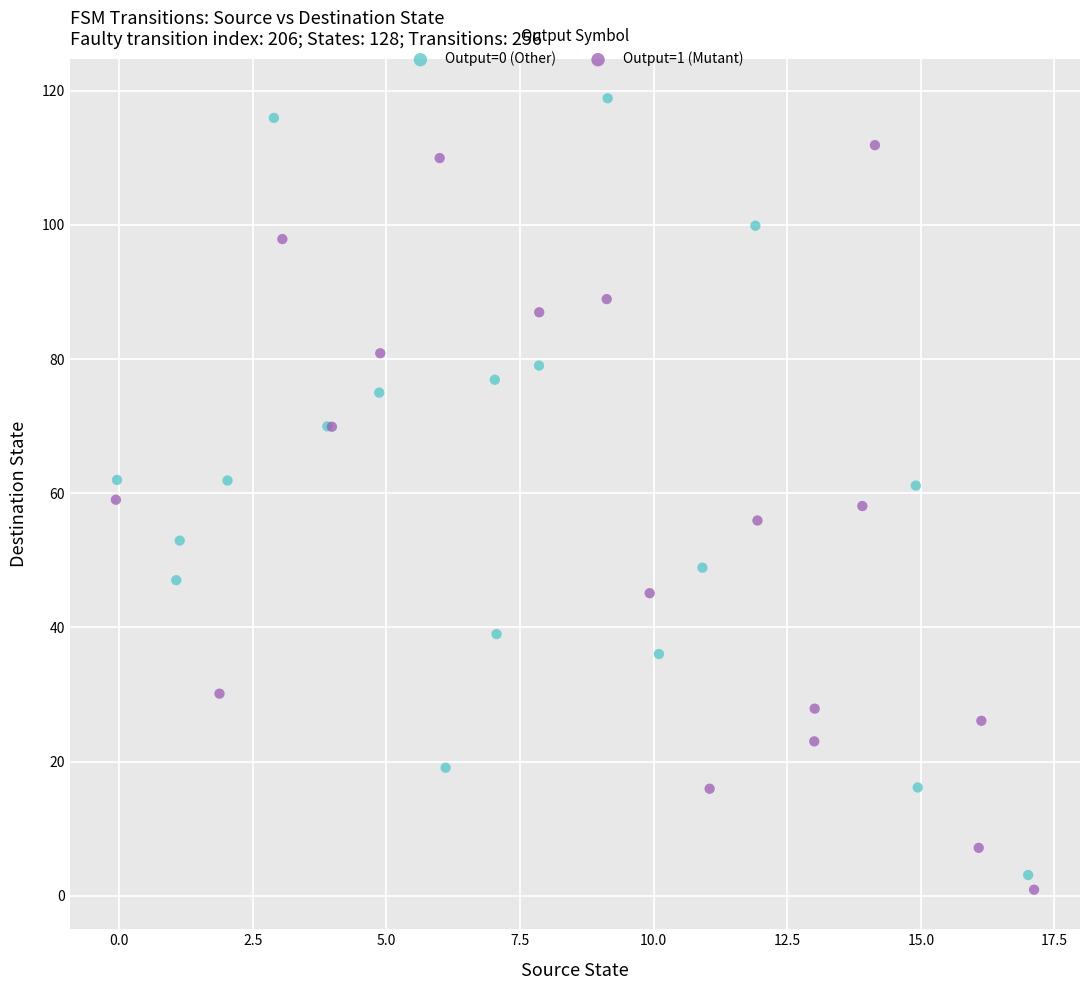

What are all the series names shown in the legend?

Output=0 (Other), Output=1 (Mutant)